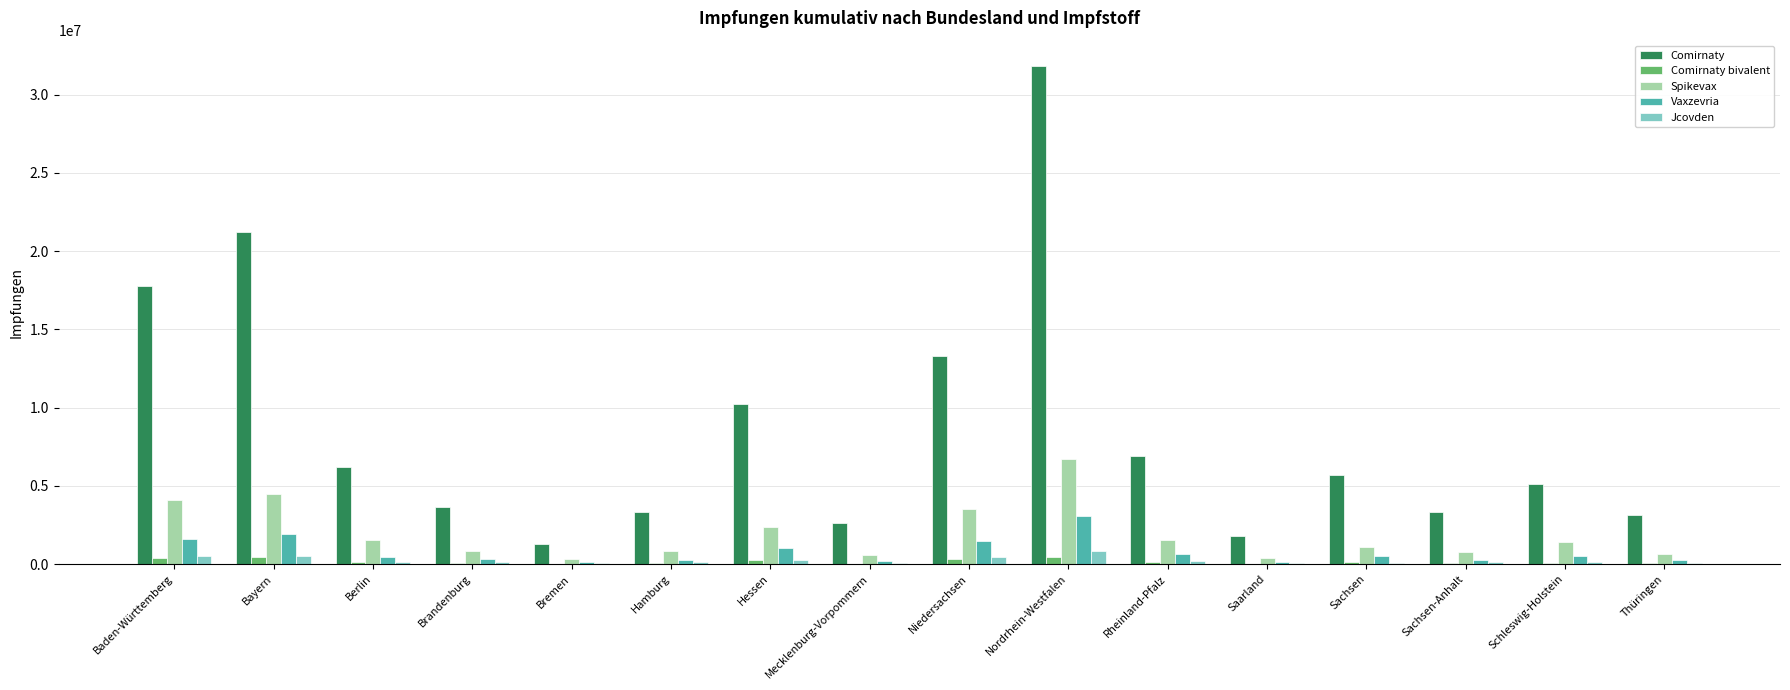

True or false: Comirnaty has a value of 10244408 at Hessen.

True